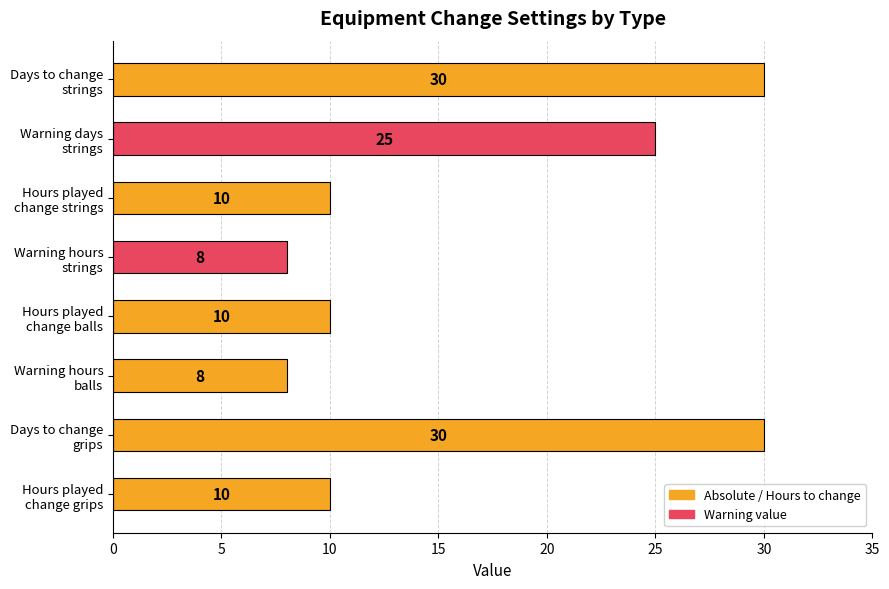

What is the minimum value shown in the chart?

8